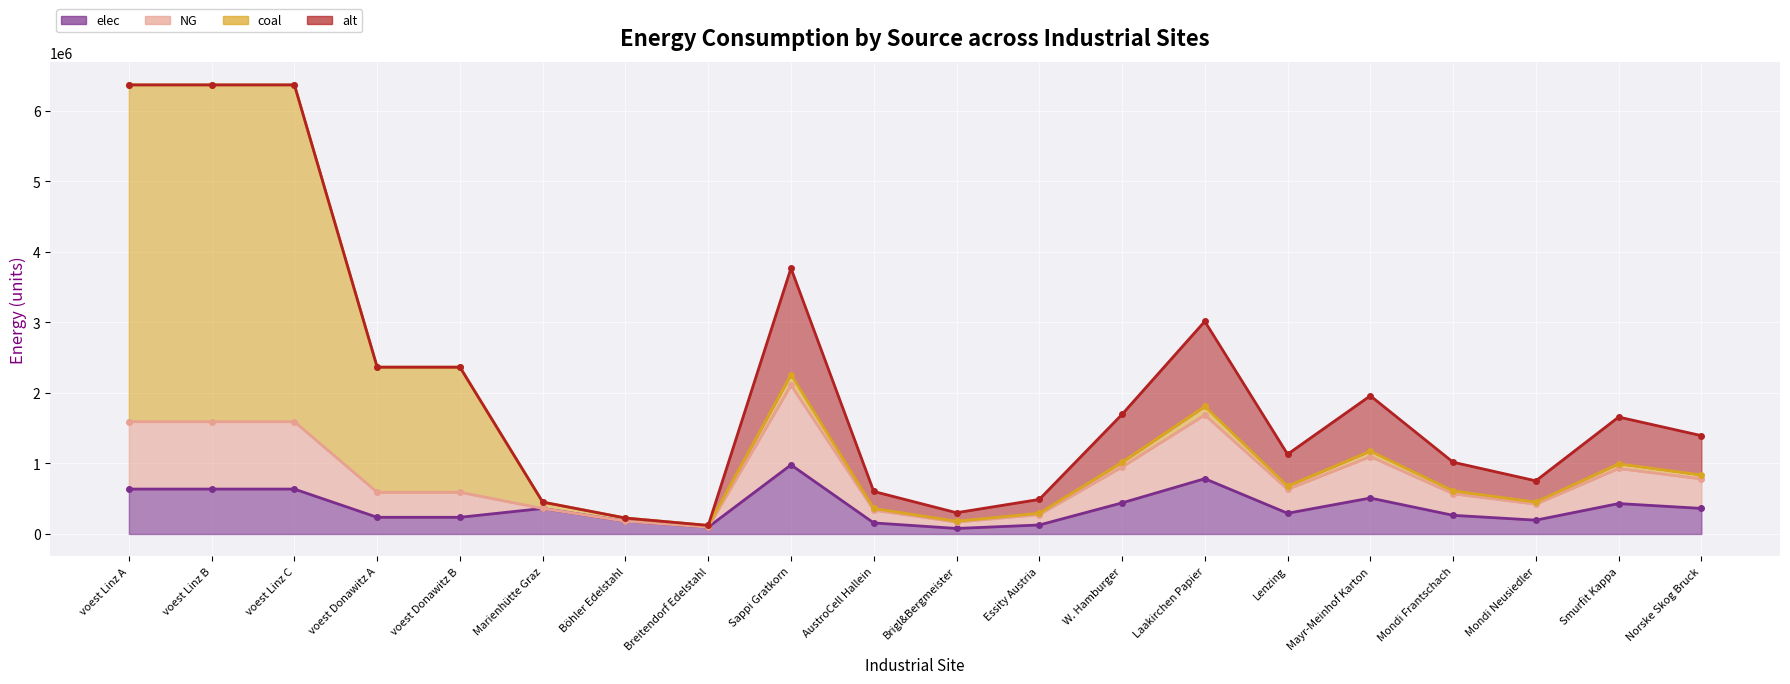

What is the sum of all elec values?

7650257.7